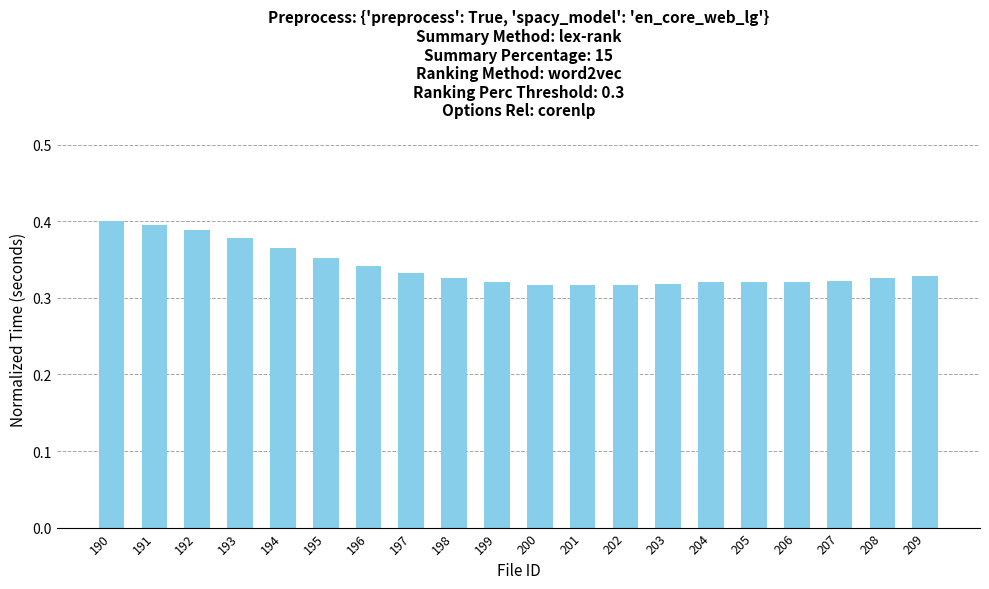

The value at 194 is 0.4. True or false?

True